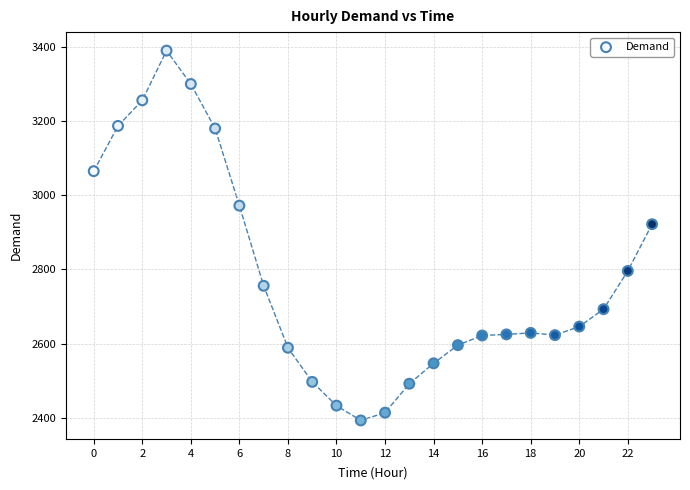

What is the range of Y values (max minus min)?

997